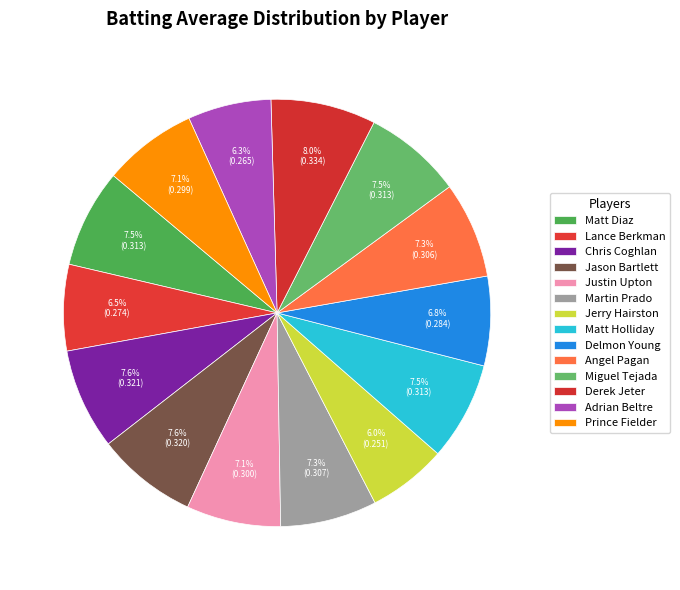

The Martin Prado slice represents 1% of the pie. True or false?

False